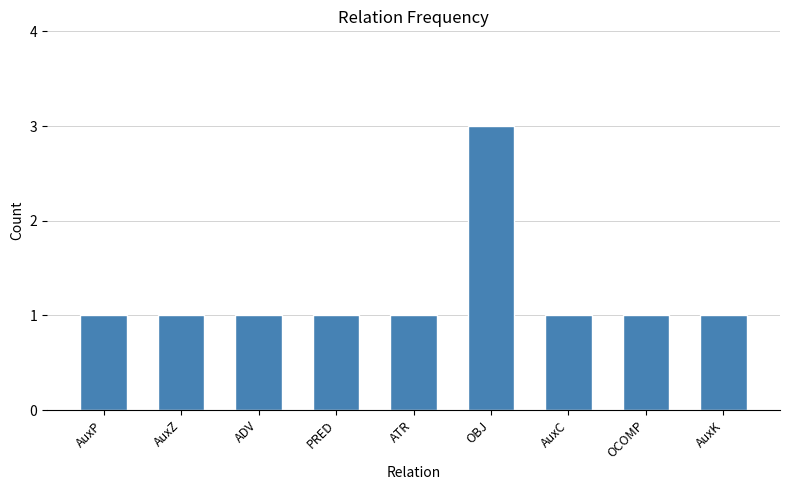

How many bars are there in total?

9